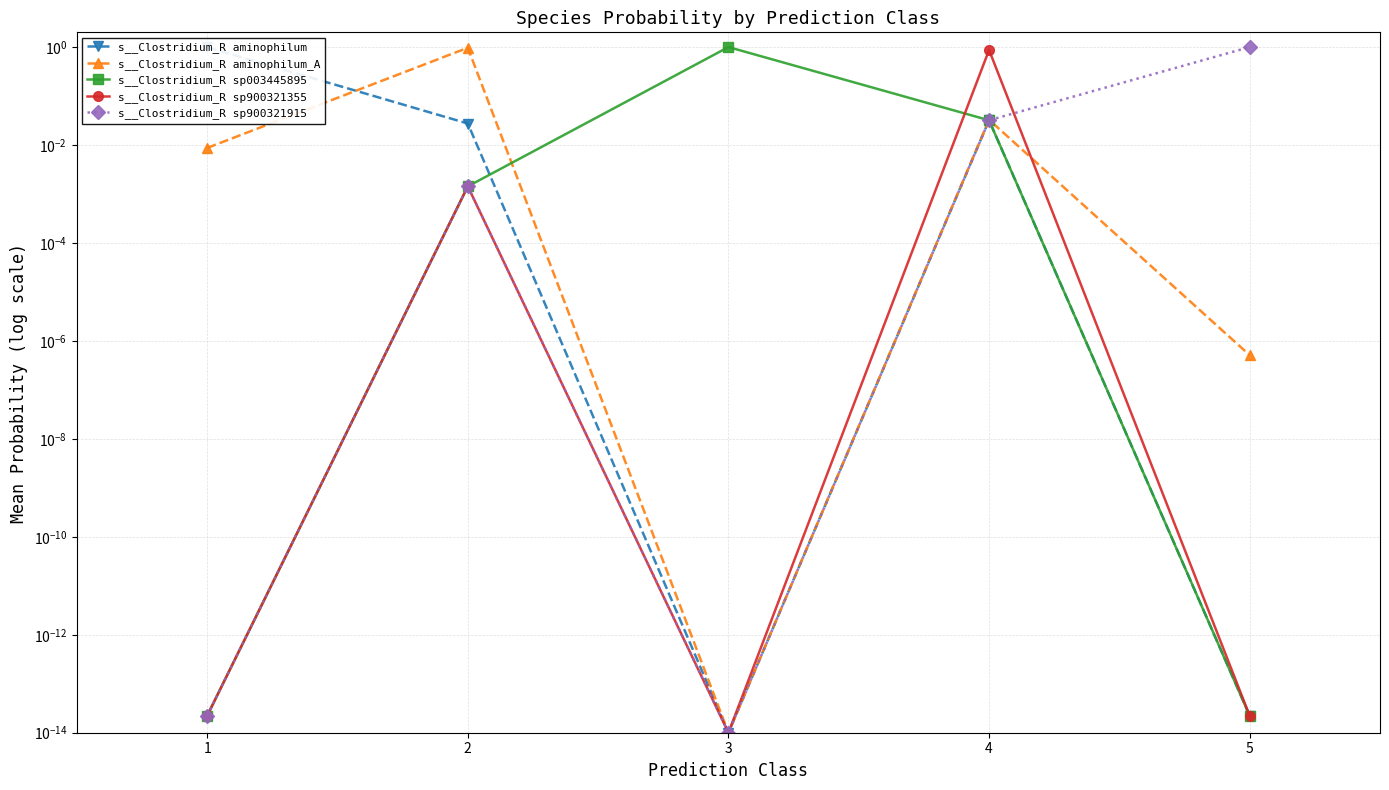

At 3, list the series in order from largest to smallest.

s__Clostridium_R sp003445895, s__Clostridium_R aminophilum, s__Clostridium_R aminophilum_A, s__Clostridium_R sp900321355, s__Clostridium_R sp900321915